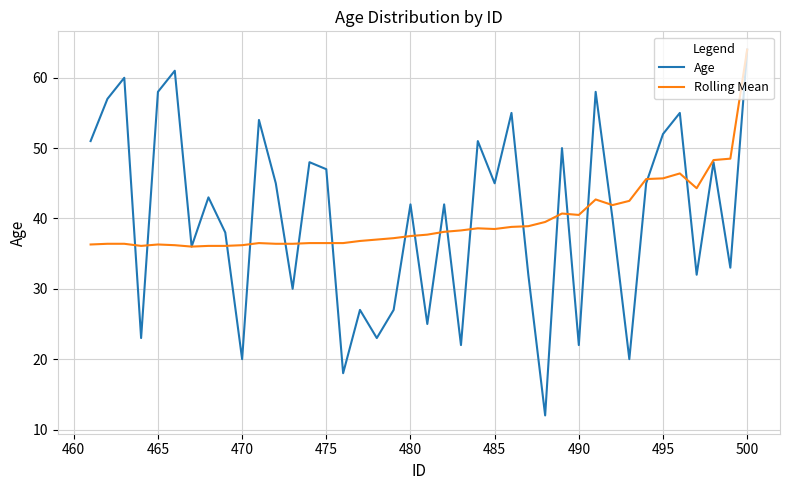

The value of Rolling Mean at 26 is 9.0. True or false?

False